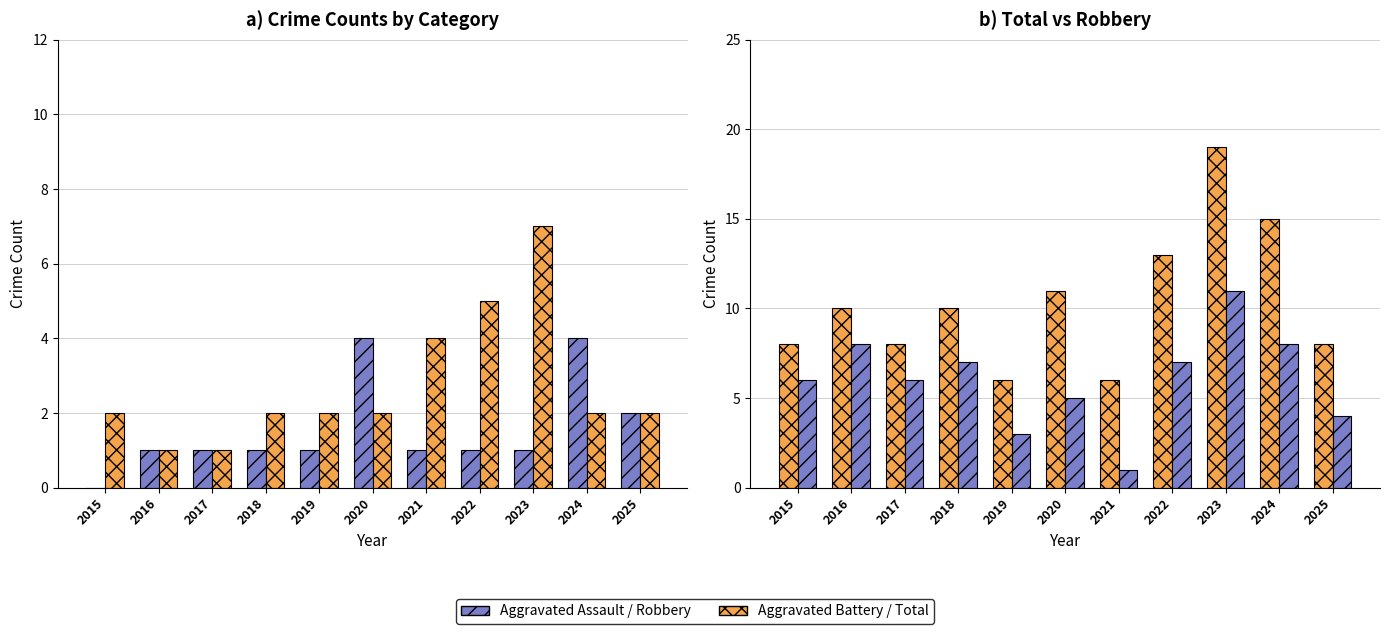

Which series has the largest total across all categories?

Total